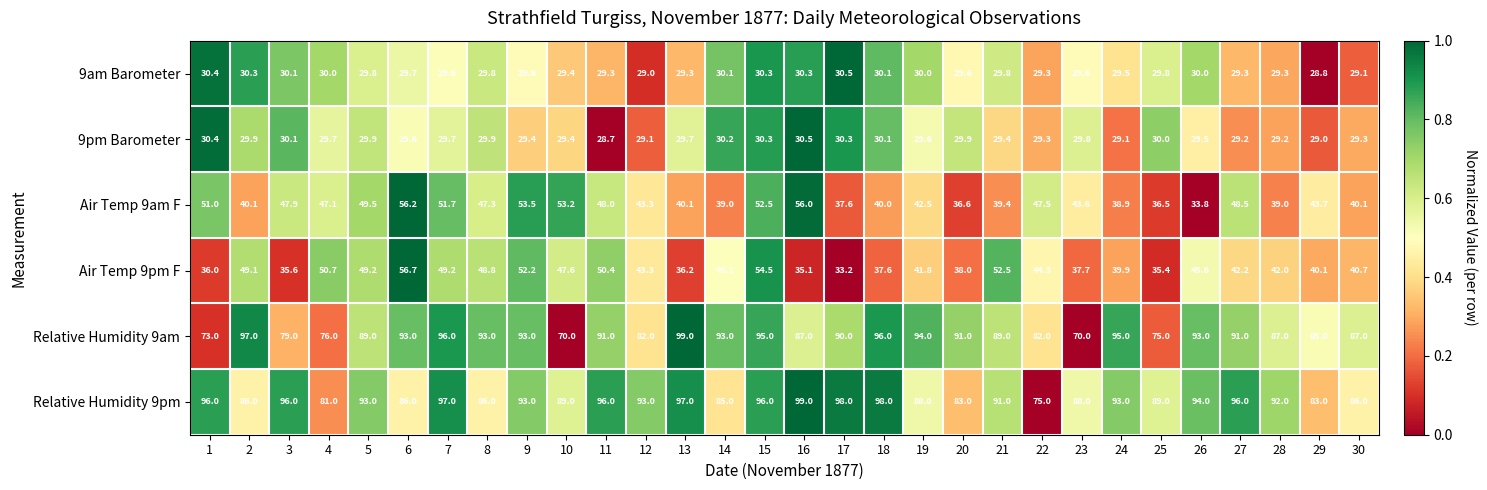

Where is 9am Barometer nearest to the value 29?

12